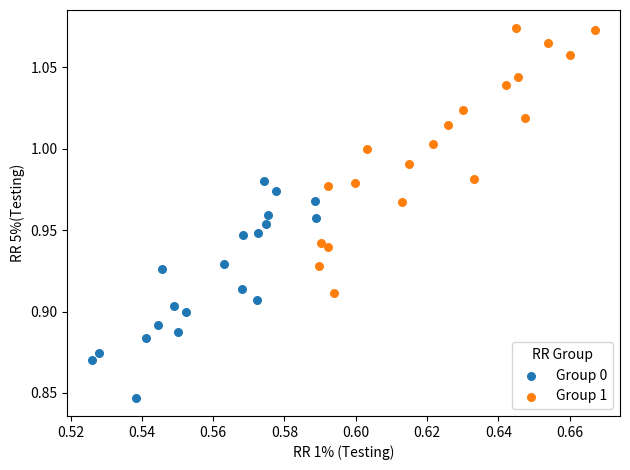

Which series reaches the maximum Y coordinate?

Group 1